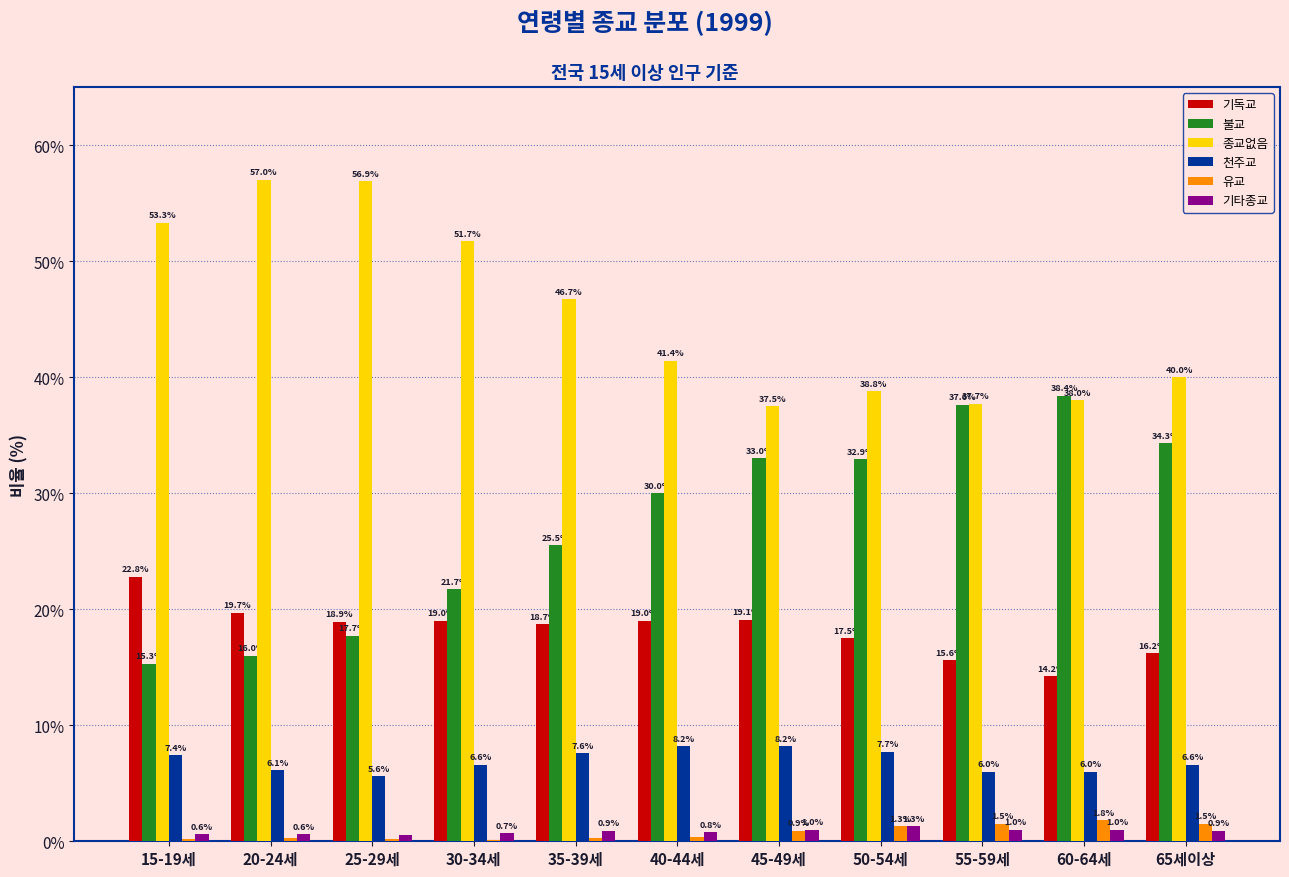

Read the 유교 value at 55-59세.

1.5